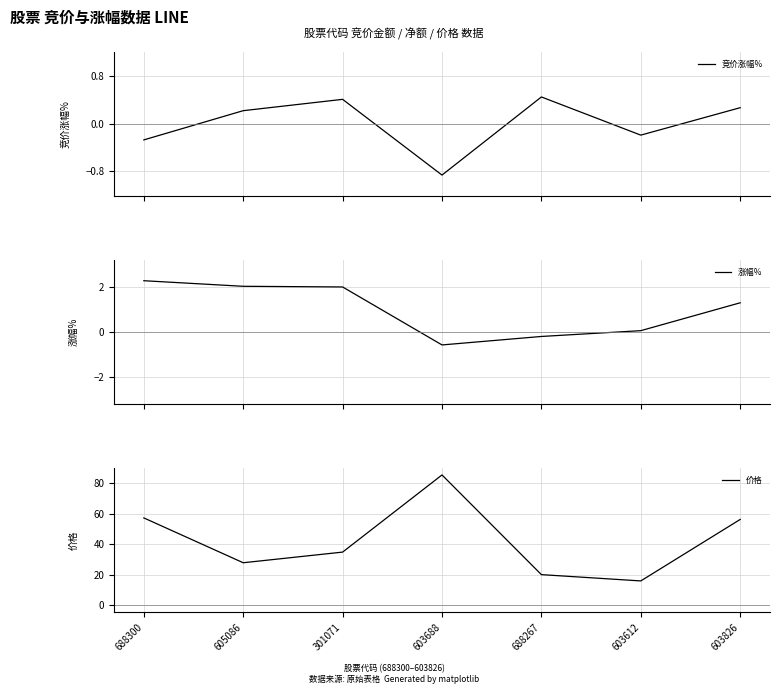

How many data points does each series have?

7